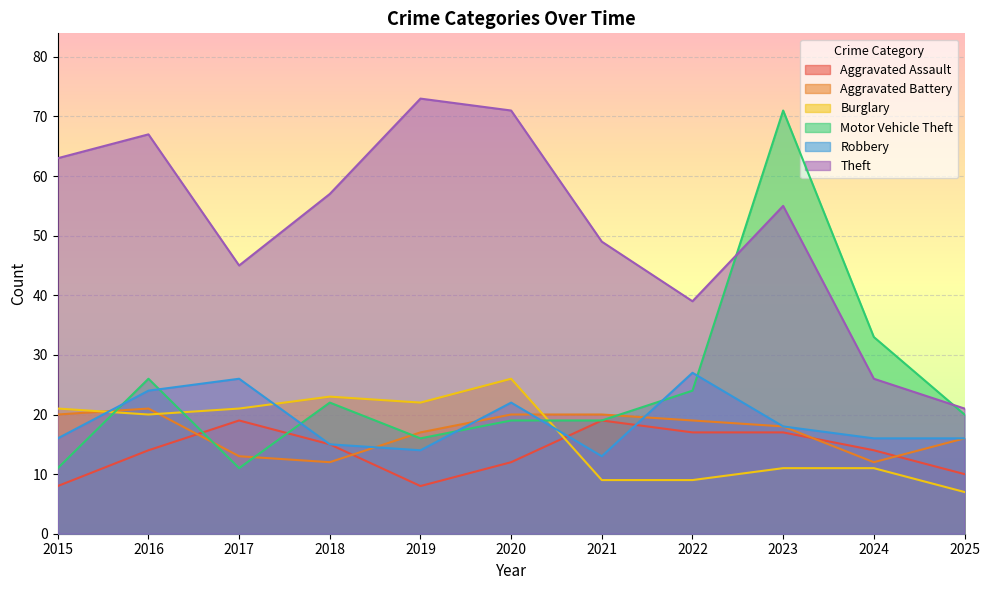

How many data points in Motor Vehicle Theft are less than 20?

5